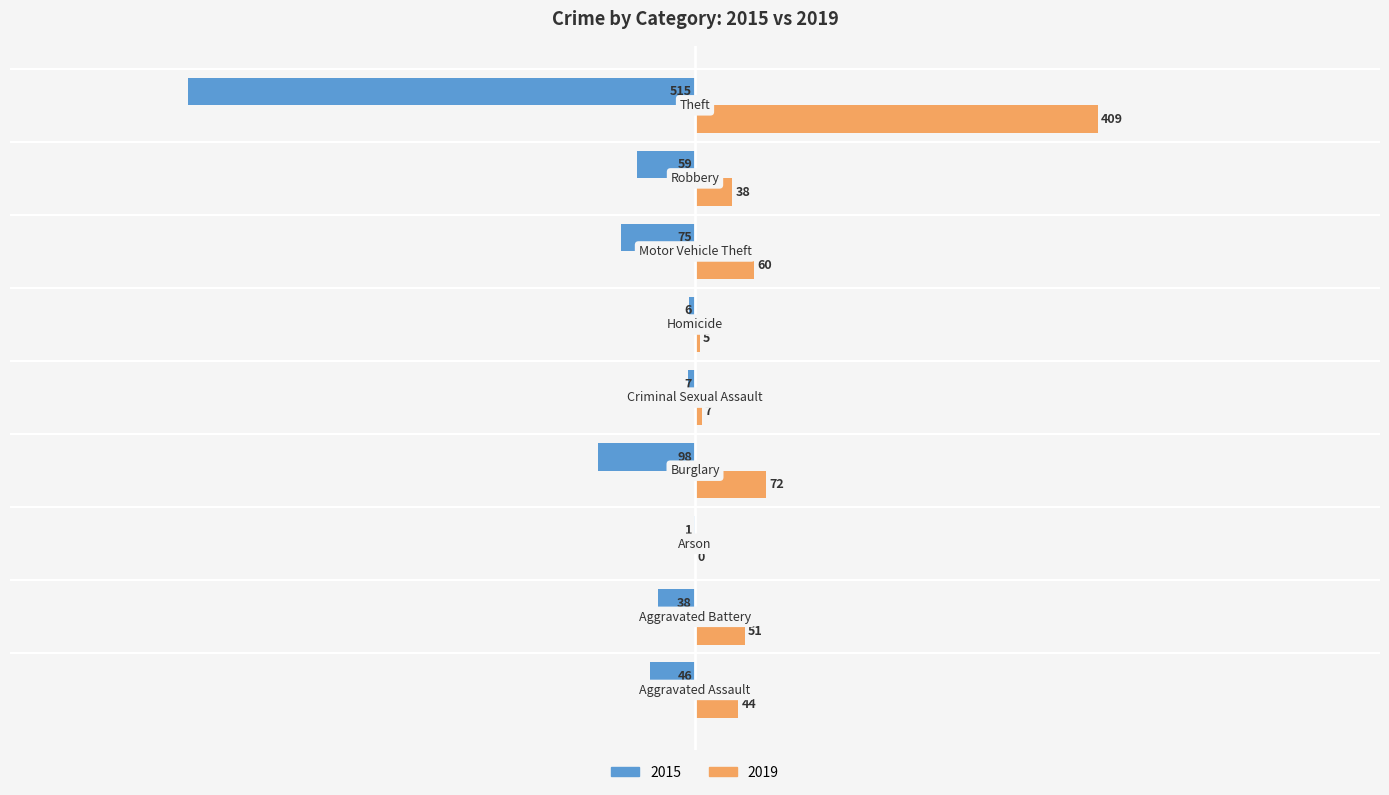

Which series has the widest spread of values?

2015